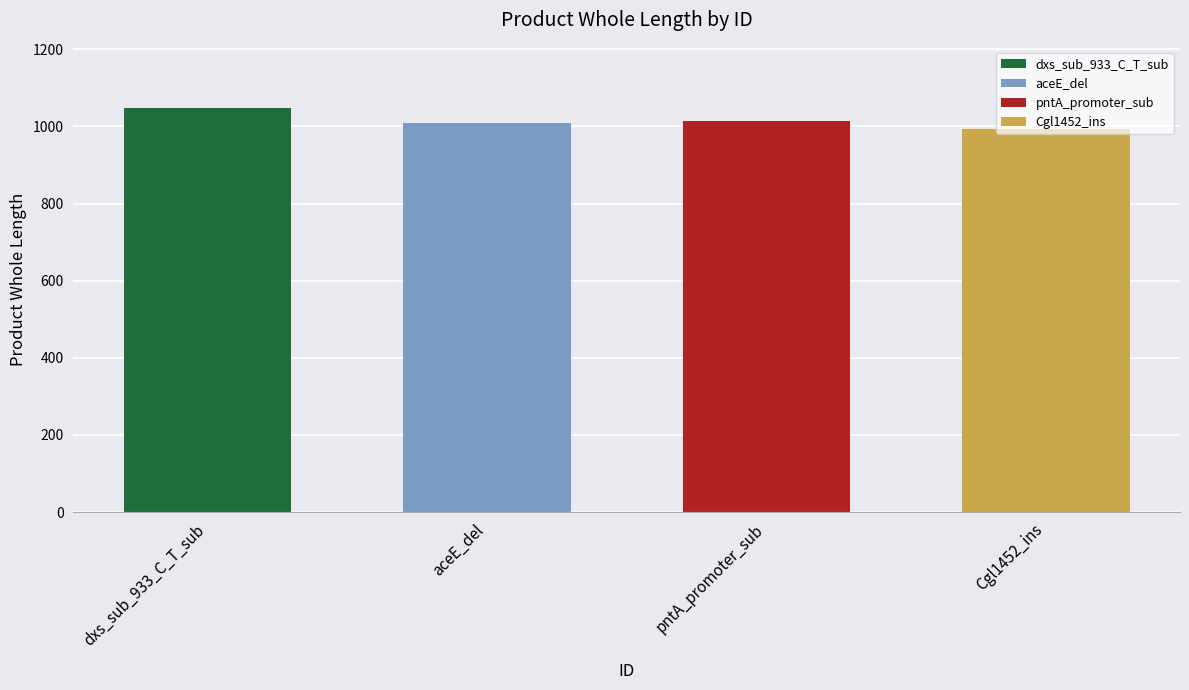

Between Cgl1452_ins and aceE_del, which is larger?

aceE_del